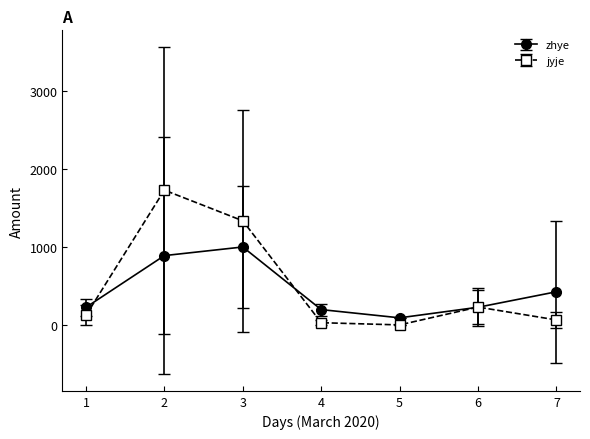

The value of jyje at 1 is 124.7. True or false?

True